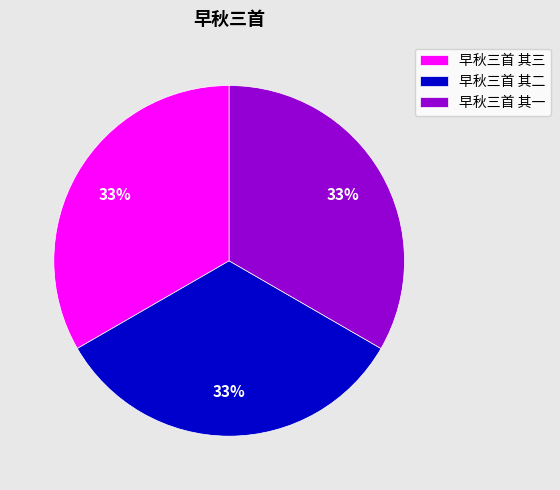

How many segments does this pie chart have?

3